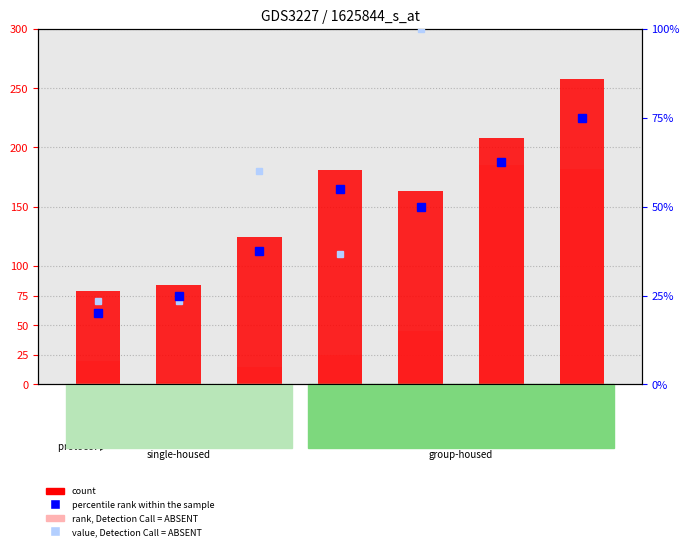

Rank the categories by count value from lowest to highest.

临安郊外, 临安府, 姑苏府, 燕子坞东, 太湖, 曼陀山庄, 燕子坞西